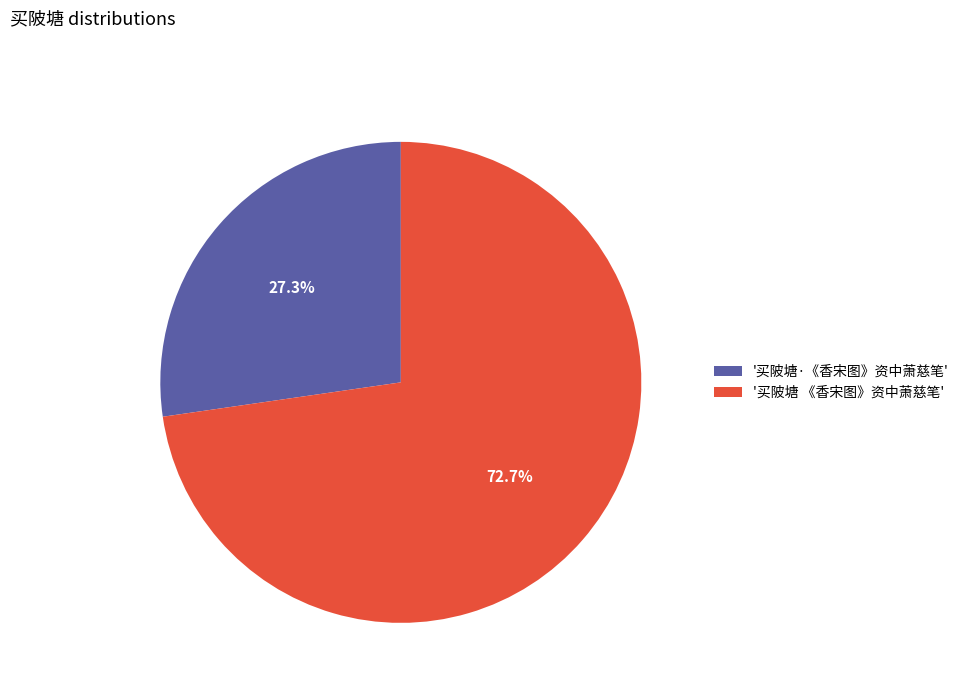

Approximately how many times larger is the value at '买陂塘·《香宋图》资中萧慈笔' compared to '买陂塘 《香宋图》资中萧慈笔'?

0.4